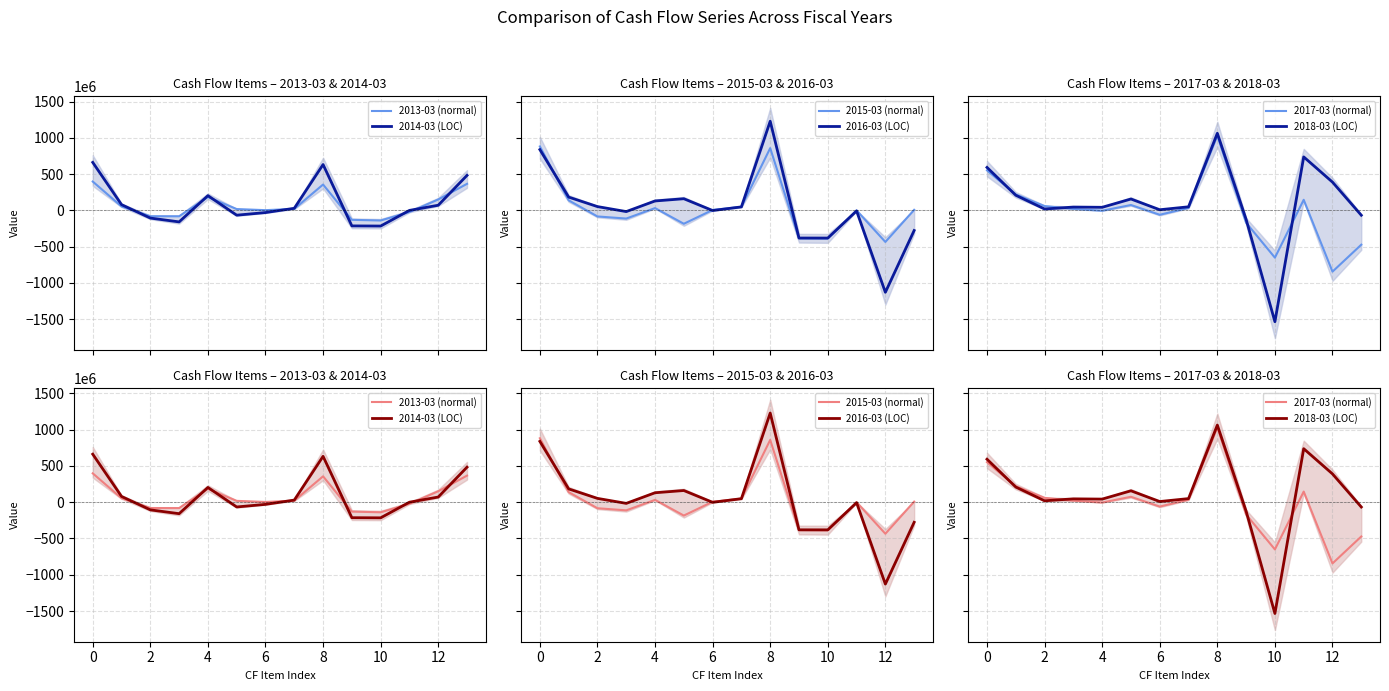

True or false: 2017-03 (normal) has more than 1 points higher than both neighbors.

True